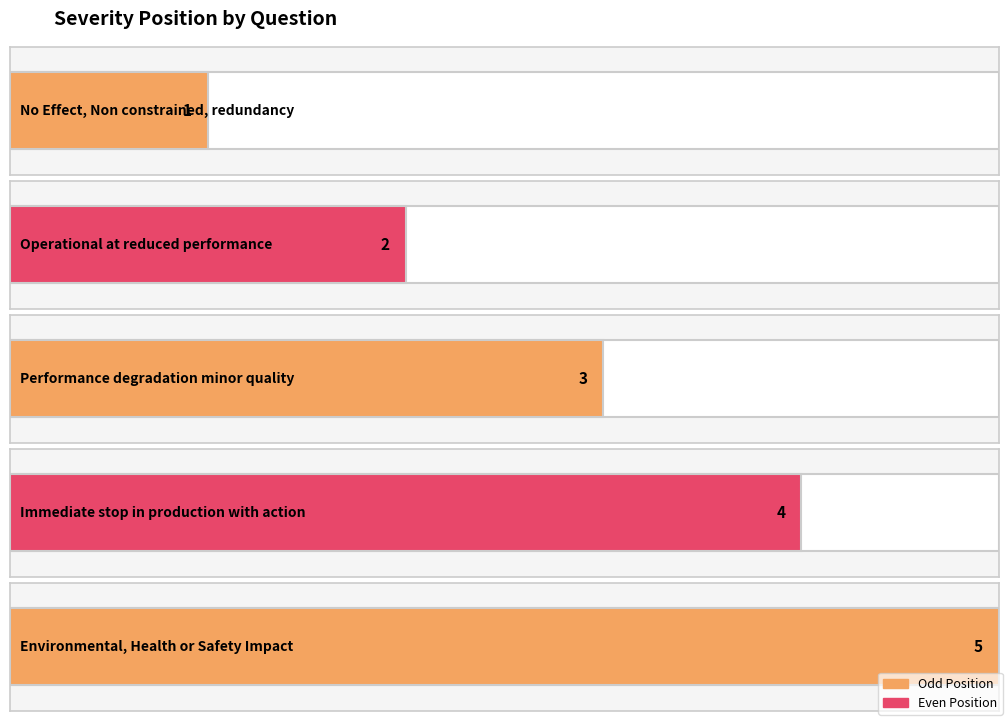

At which label does the data first exceed 3?

Immediate stop in production with action